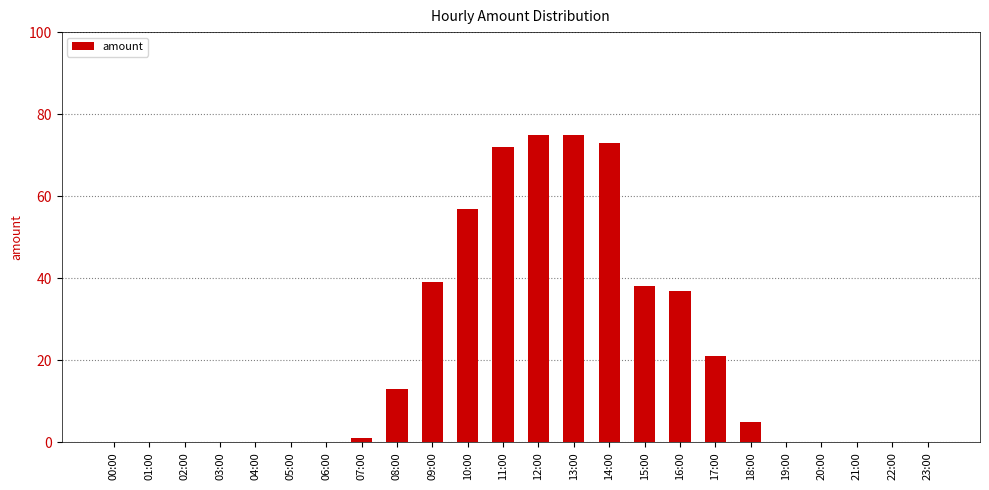

What is the greatest value displayed?

75